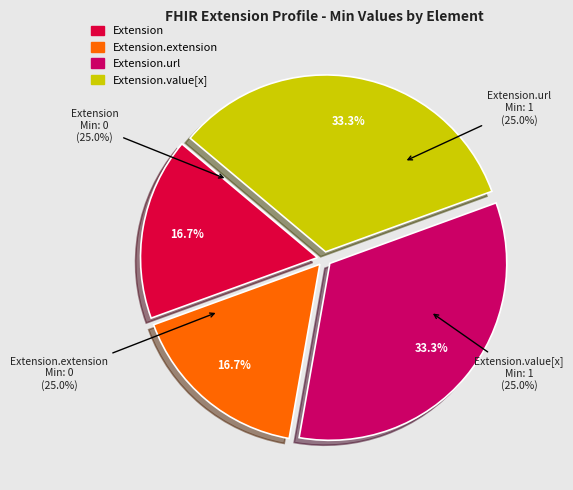

Is there a majority slice in this chart?

No